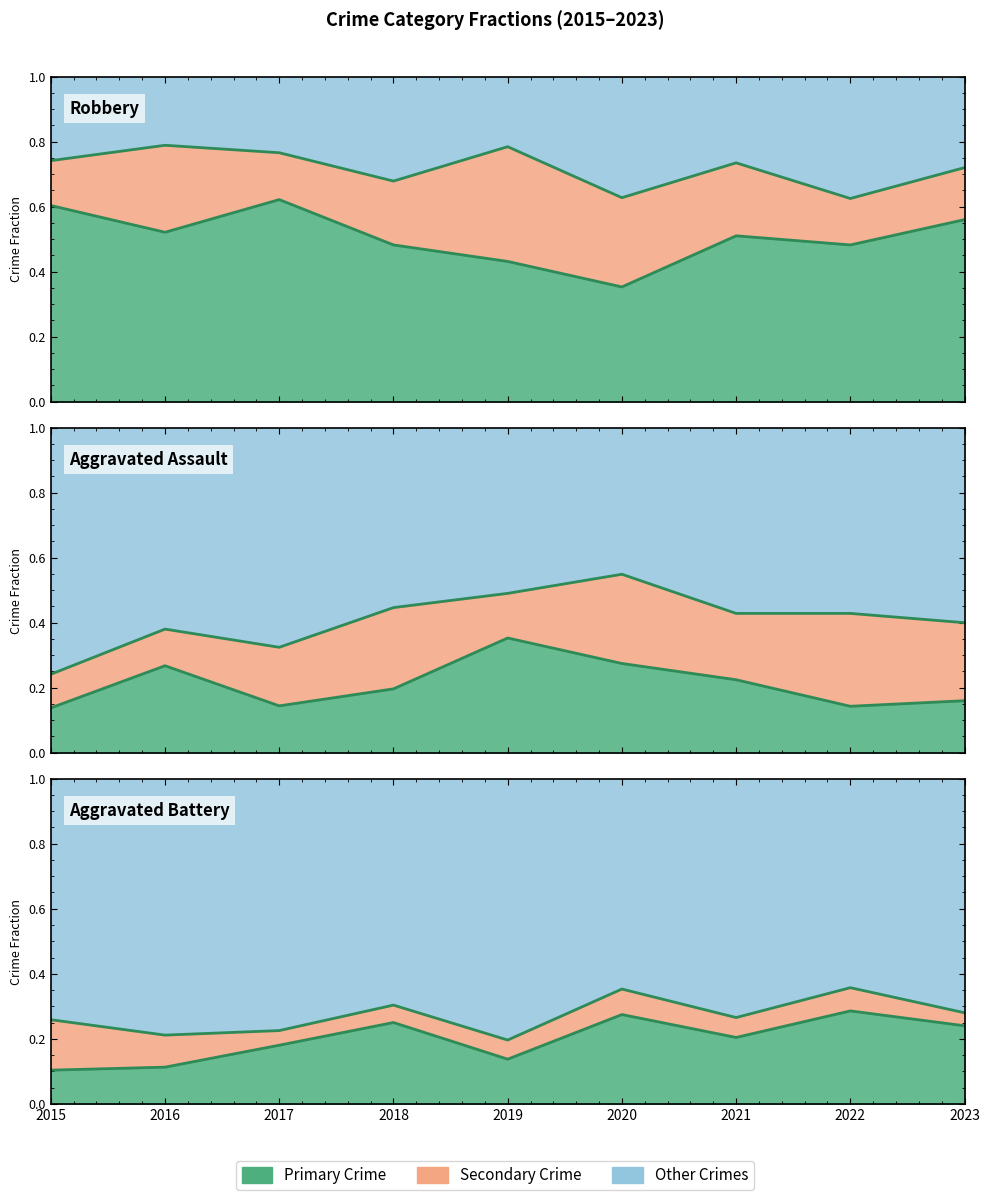

True or false: Robbery fraction has a value of 0.6 at 2015.

True